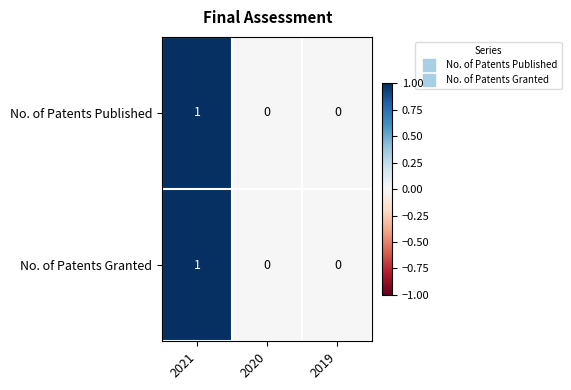

At which category is the sum across all series the highest?

2021